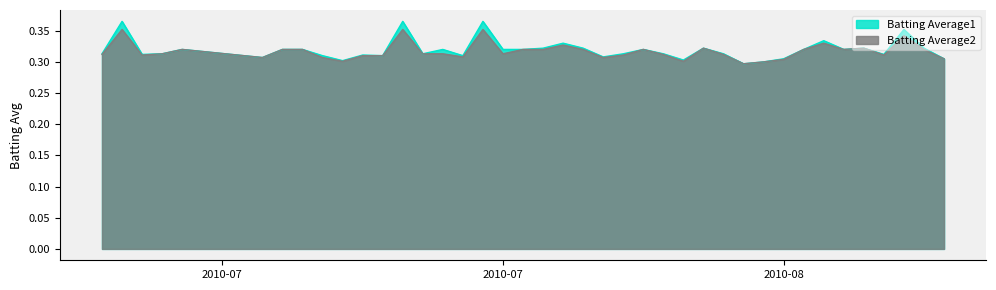

Rank the series at 2010-07-08 from lowest to highest value.

Batting Average2, Batting Average1